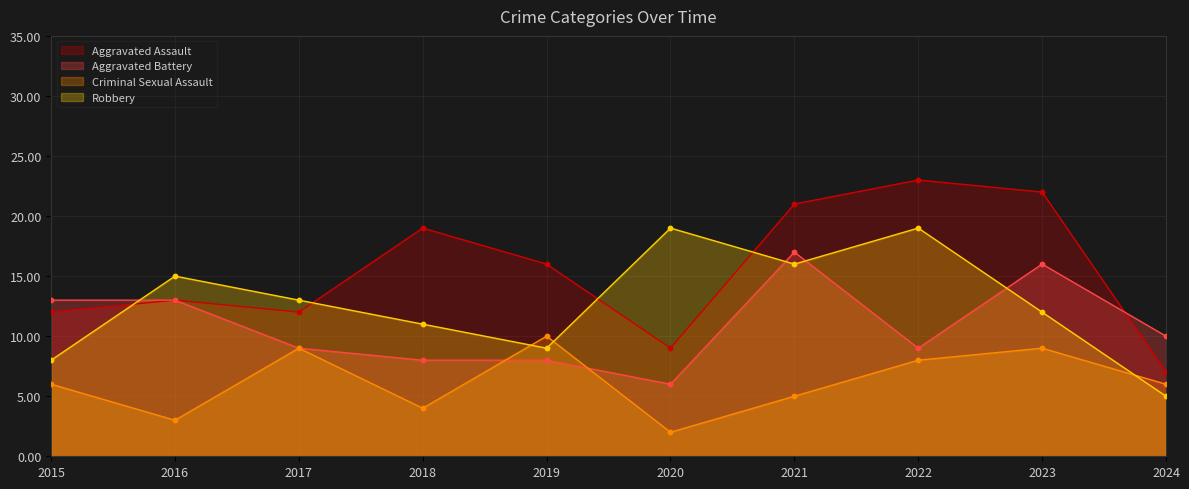

Which series has the largest total across all categories?

Aggravated Assault